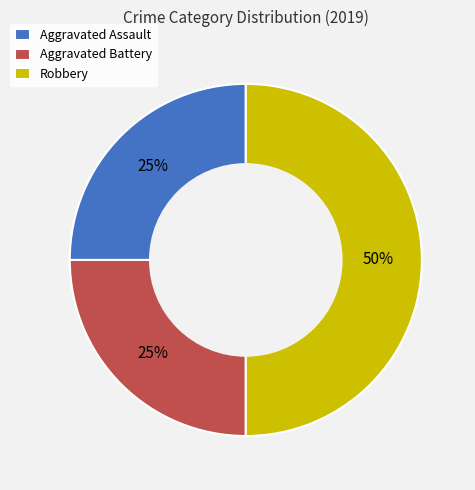

Count the number of slices in the pie.

3